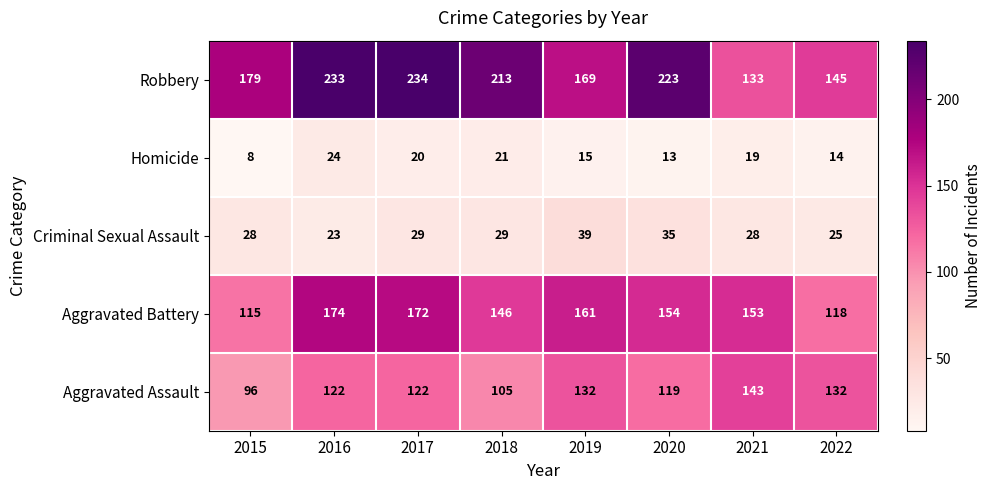

What is the highest value of the Homicide series?

24